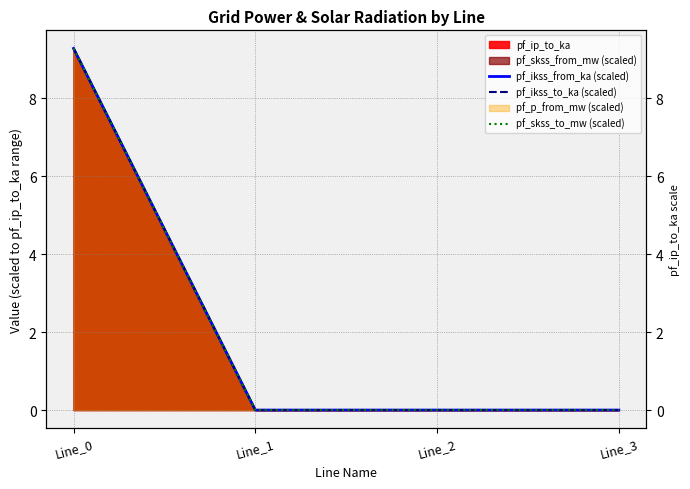

True or false: pf_ikss_from_ka (scaled) has more than 2 interior local peaks.

False